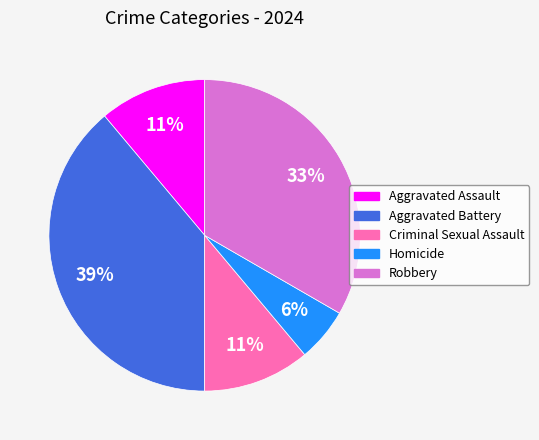

Which category has the biggest portion of the pie?

Aggravated Battery